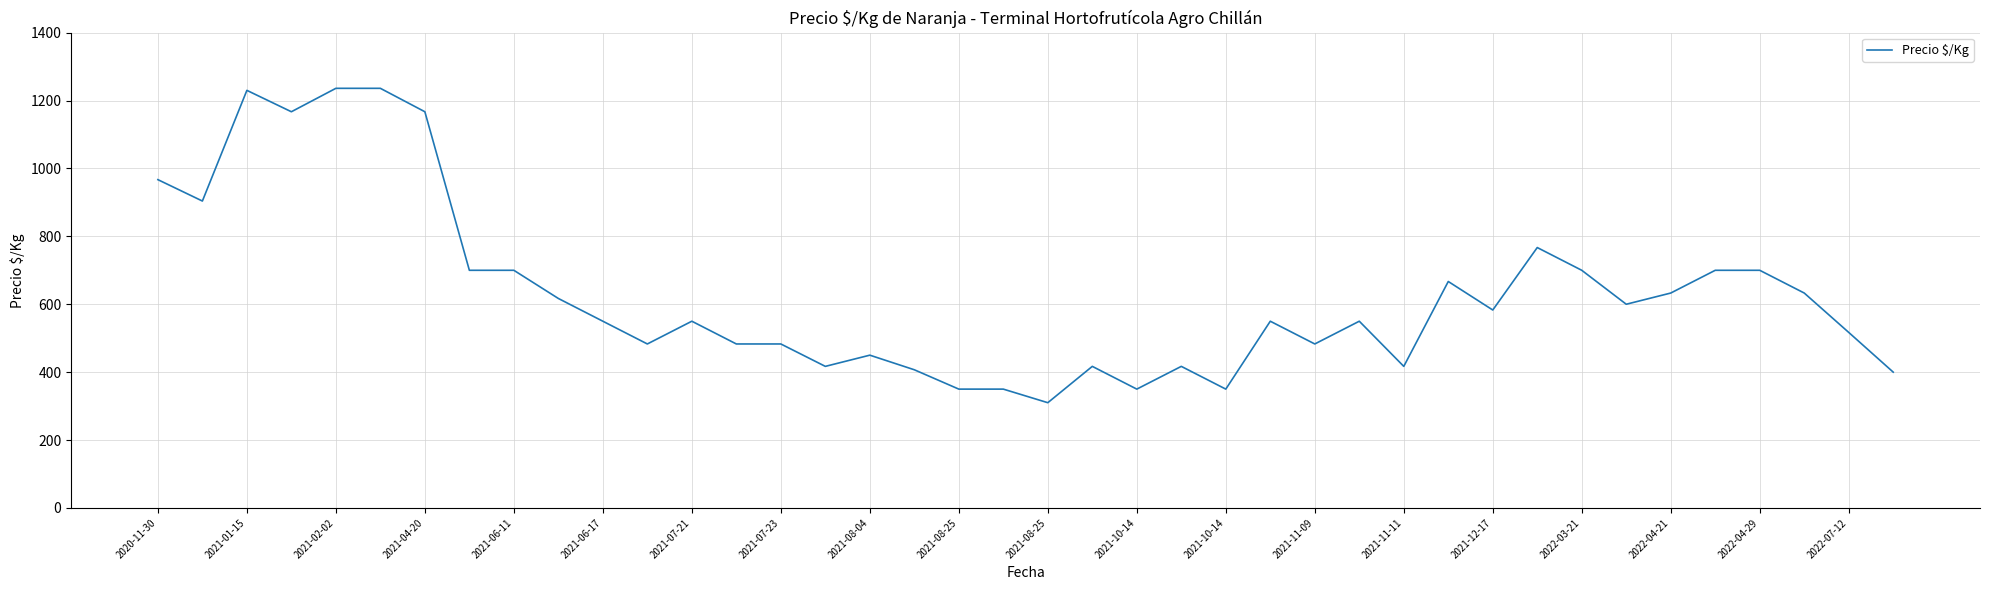

What is the maximum value shown in the chart?

1236